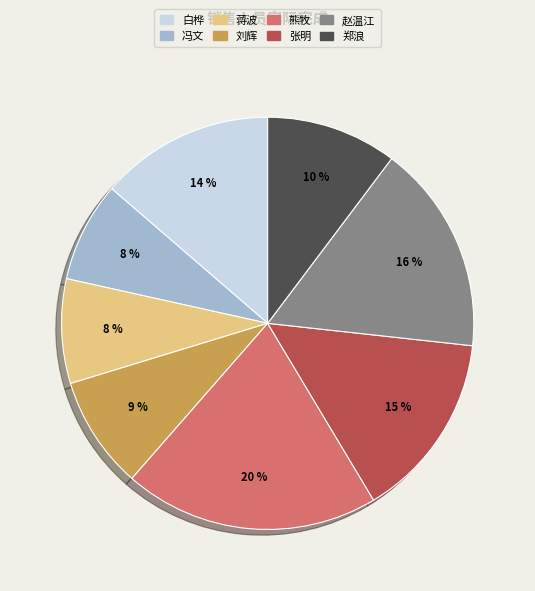

Between 白桦 and 赵温江, which is larger?

赵温江